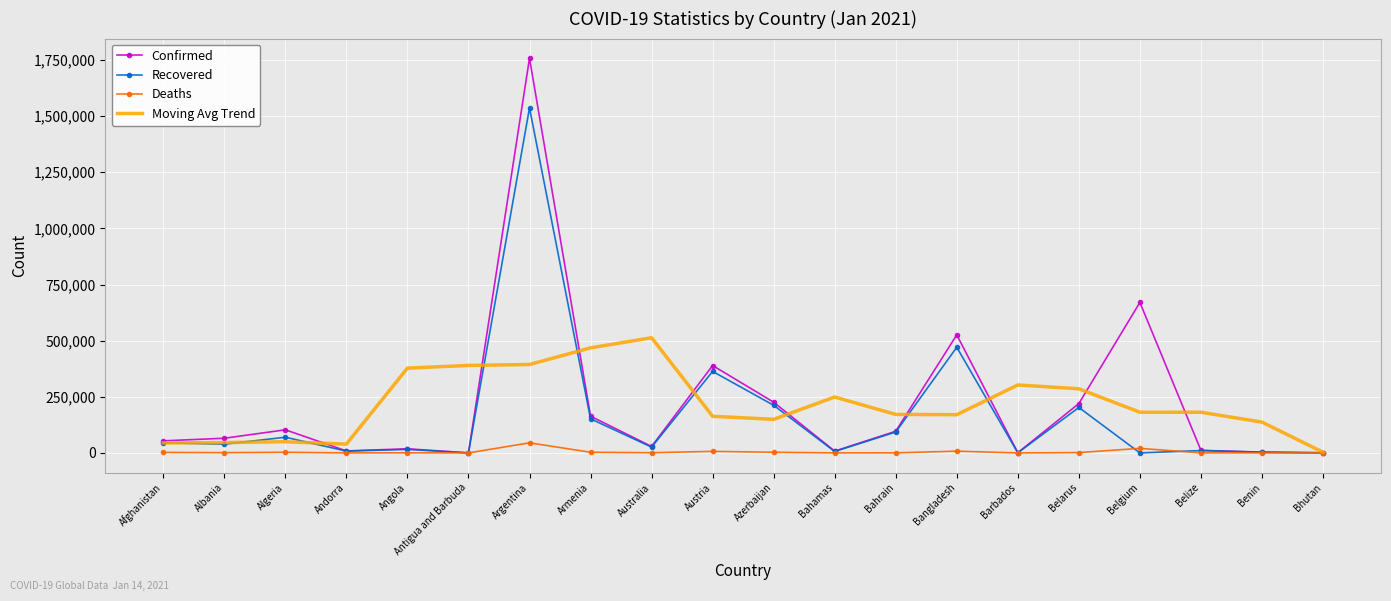

List the series in order of their peak value, highest first.

Confirmed, Recovered, Moving Avg Trend, Deaths